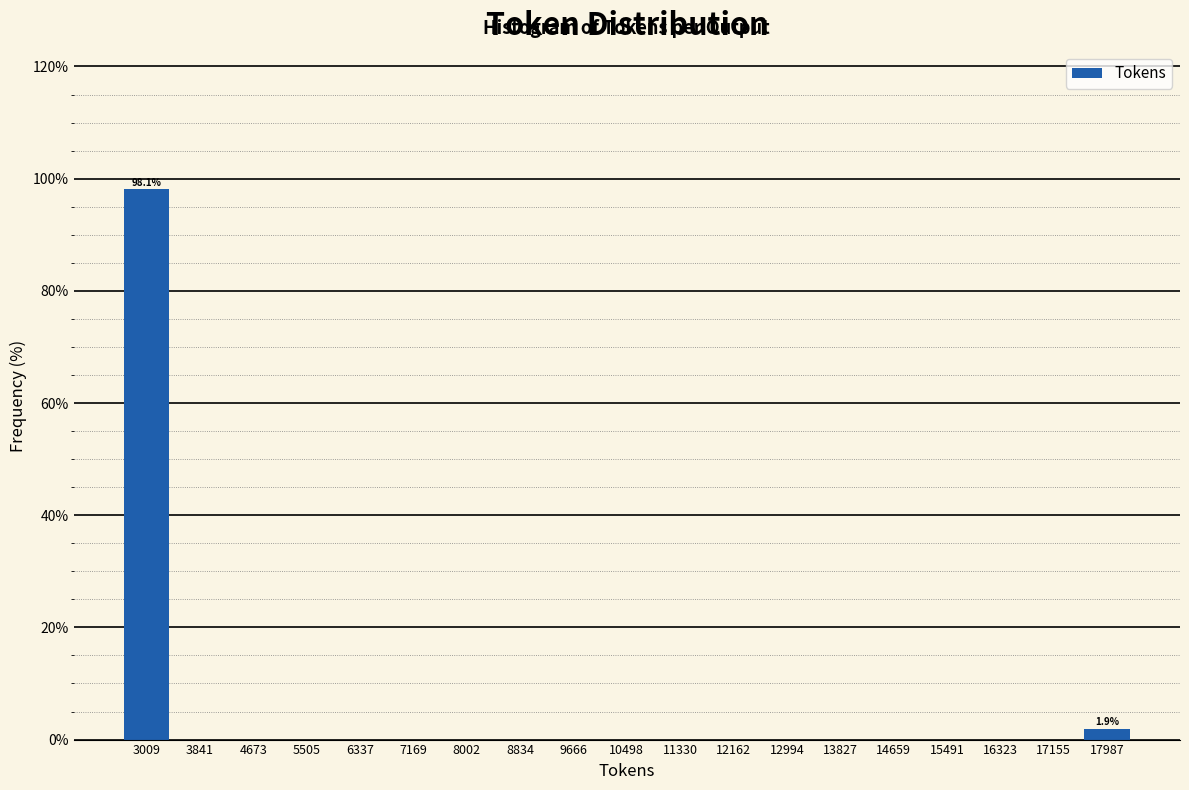

Over which range of the x-axis is the bar tallest?

2600 to 3400